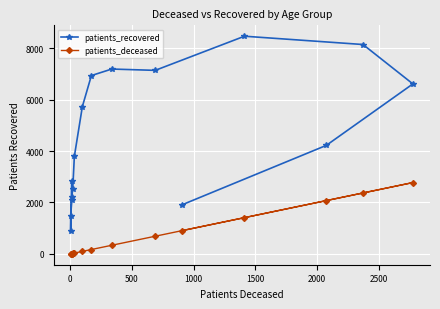

What is the maximum value for patients_recovered?

8467